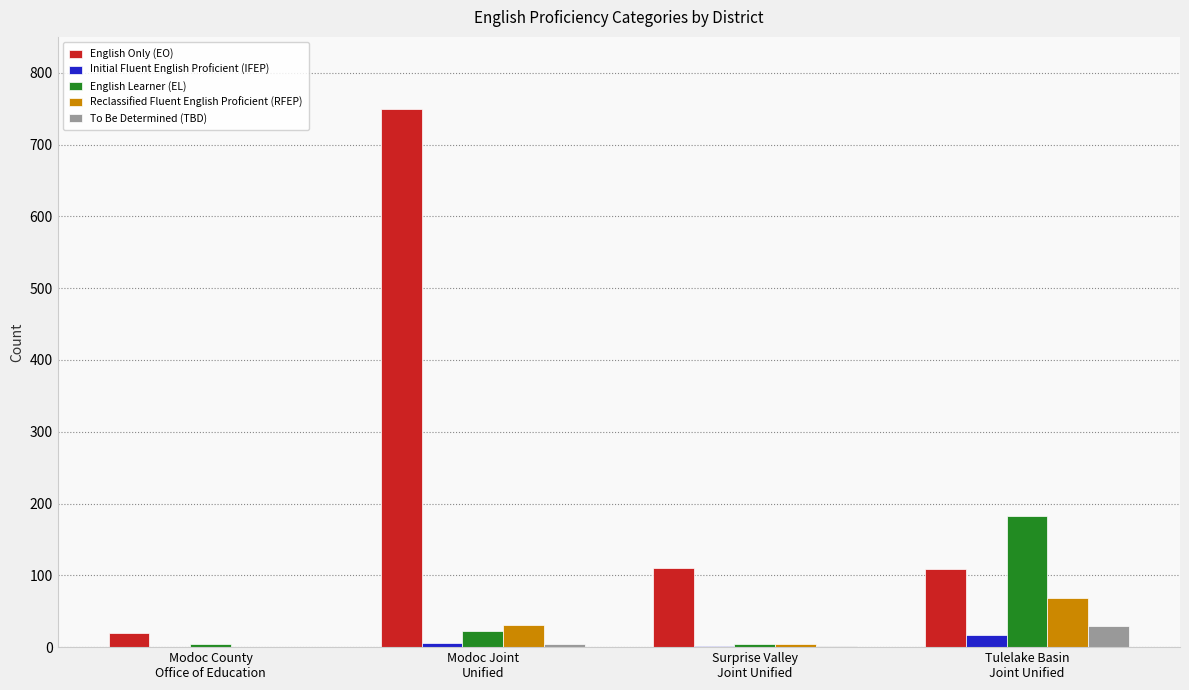

Is it true that English Learner (EL) equals 23 at Modoc Joint
Unified?

True